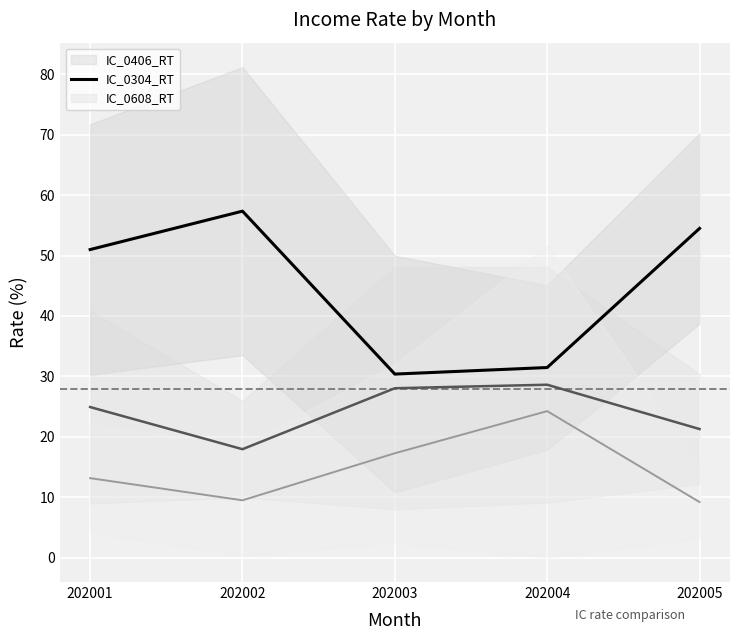

What is the smallest value displayed?

9.2